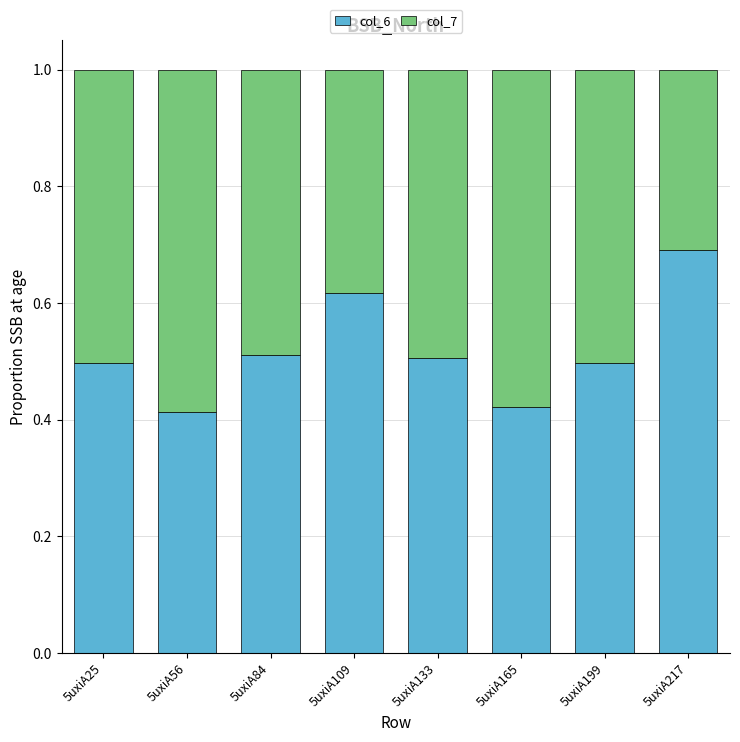

What is the difference between the second highest and second lowest values in the col_6 series?

0.2